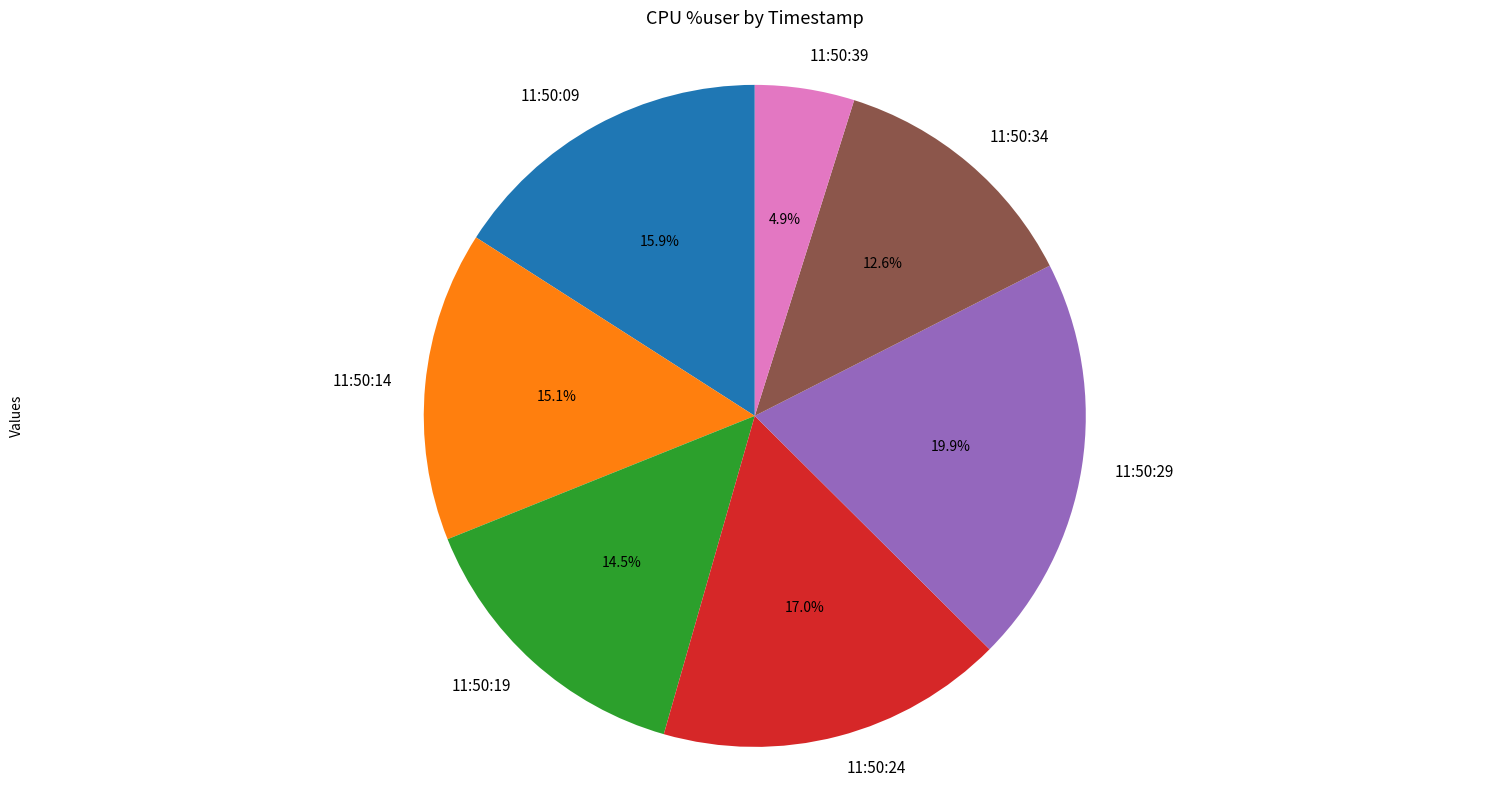

What is the ratio of the value at 11:50:14 to the value at 11:50:29?

0.8